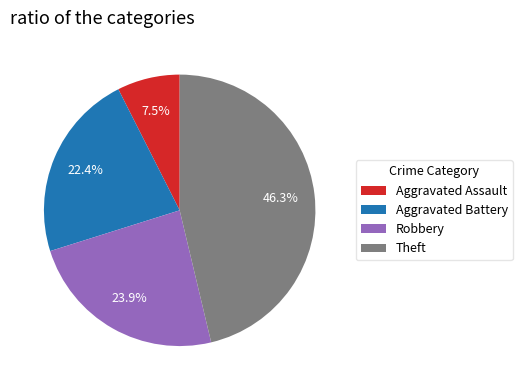

True or false: Theft accounts for 46% of the total.

True